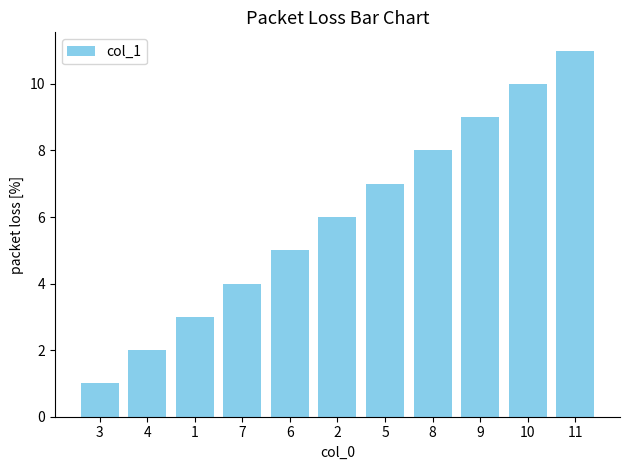

What is the label of the 1st bar from the left?

3